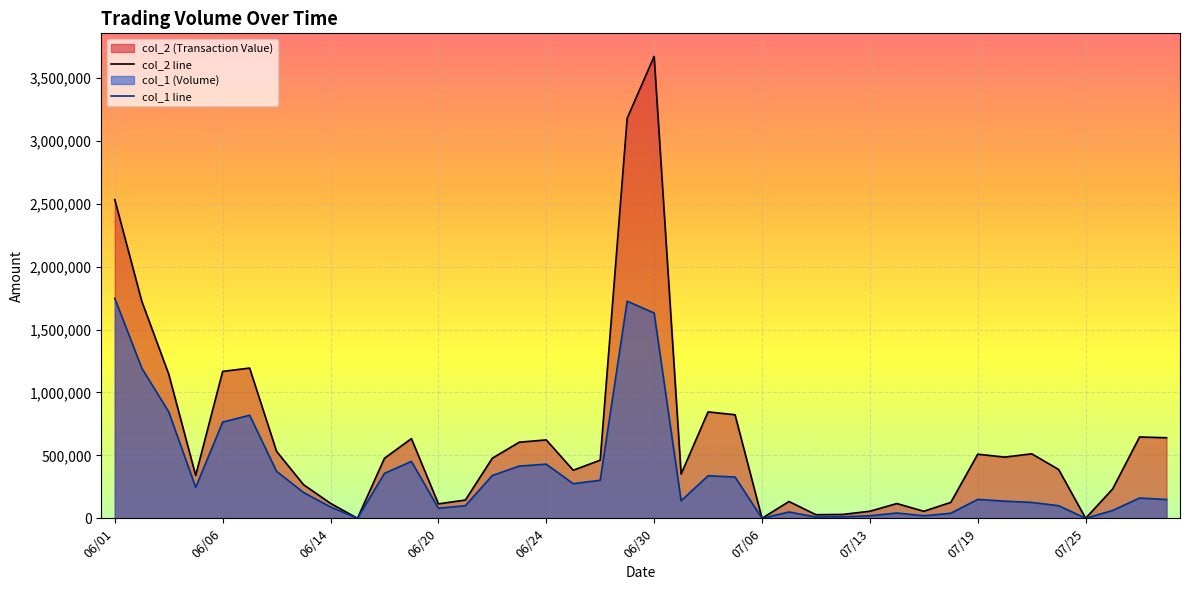

True or false: col_2 and col_1 intersect in this chart.

False